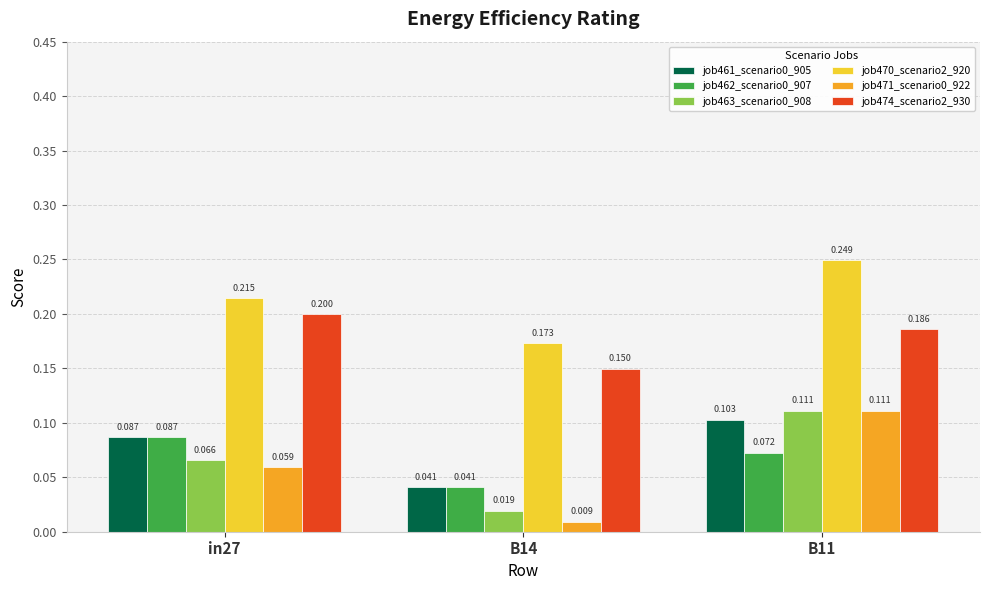

How many categories are shown in the chart?

3